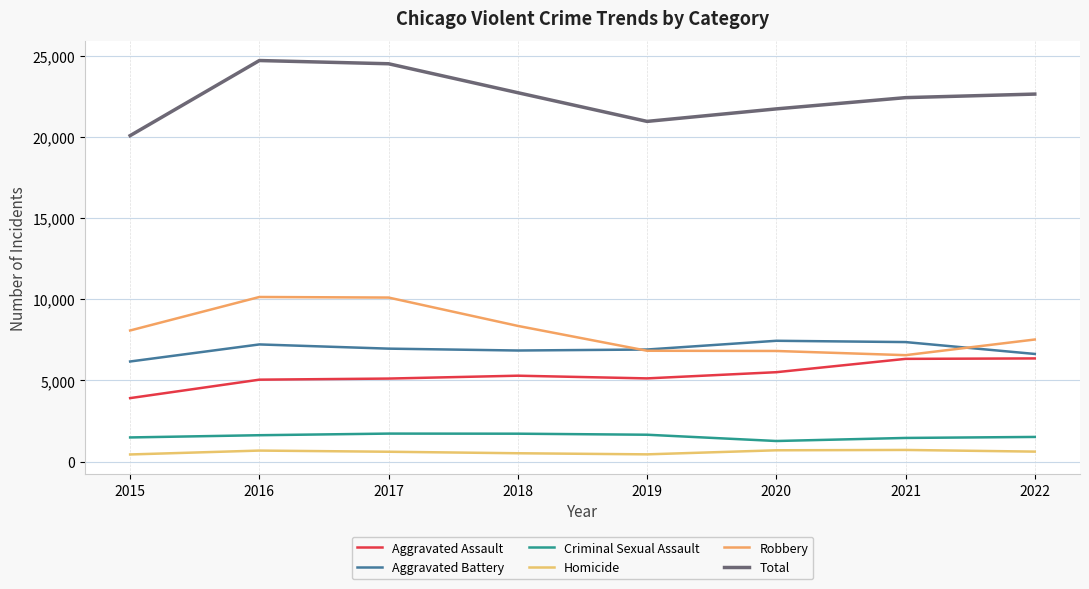

What is the greatest value displayed?

24729